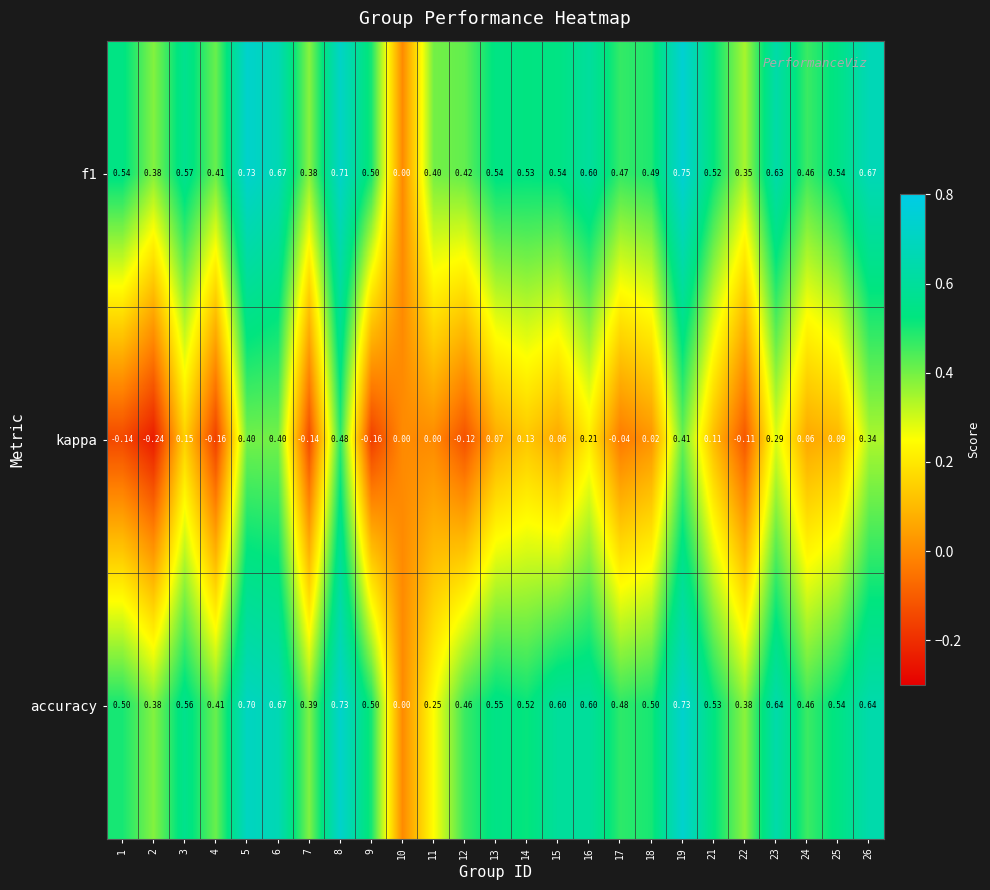

What is the spread (max minus min) of values at 21?

0.4